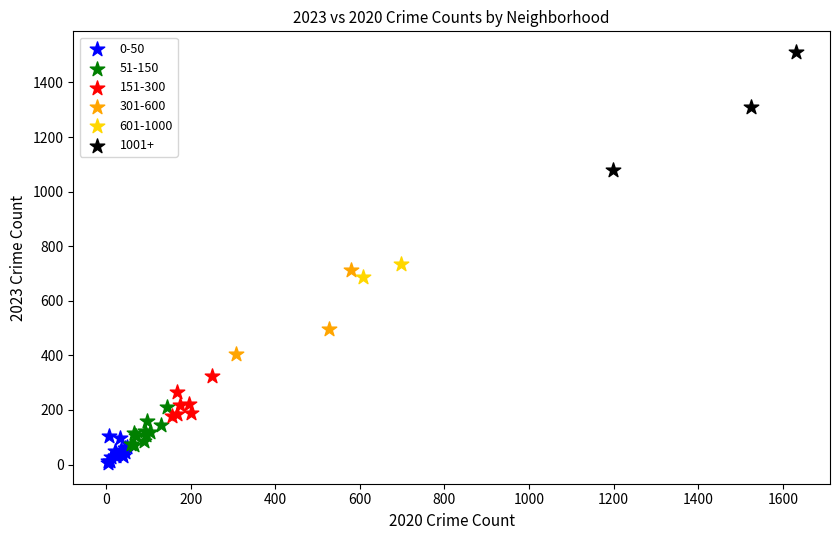

Which series has the widest spread of Y values?

1001+